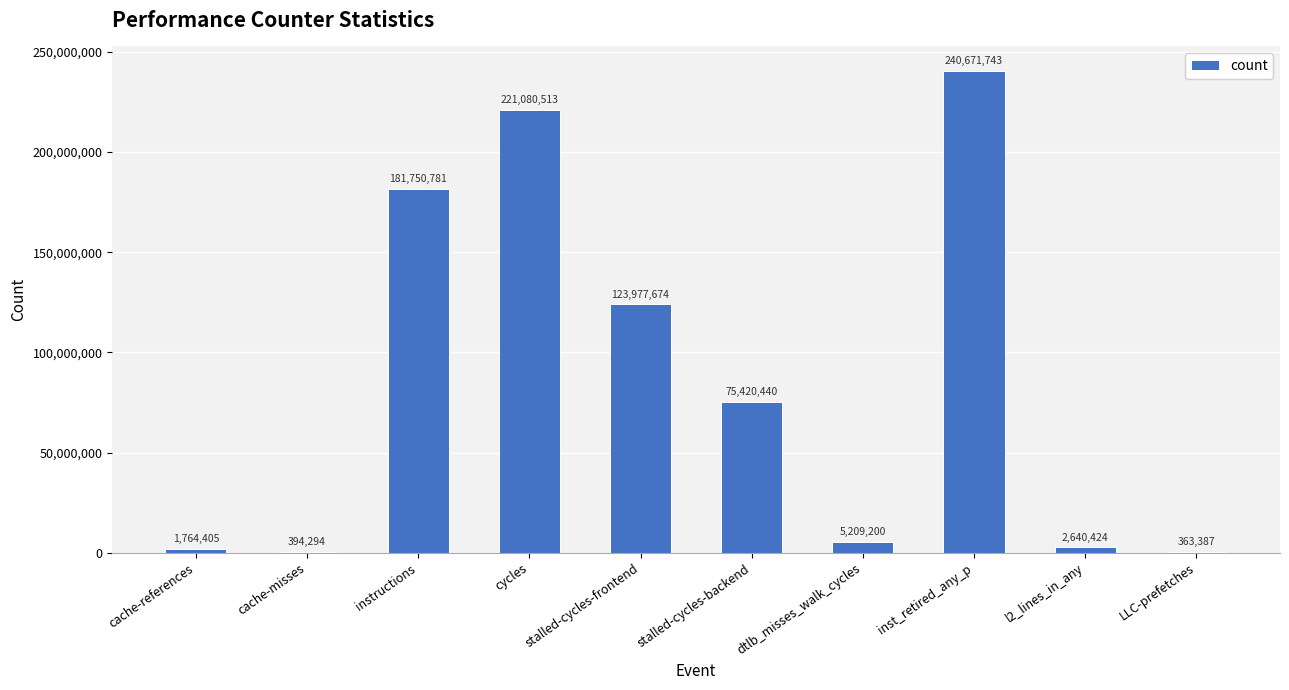

What is the change in value from stalled-cycles-frontend to LLC-prefetches?

-123614287